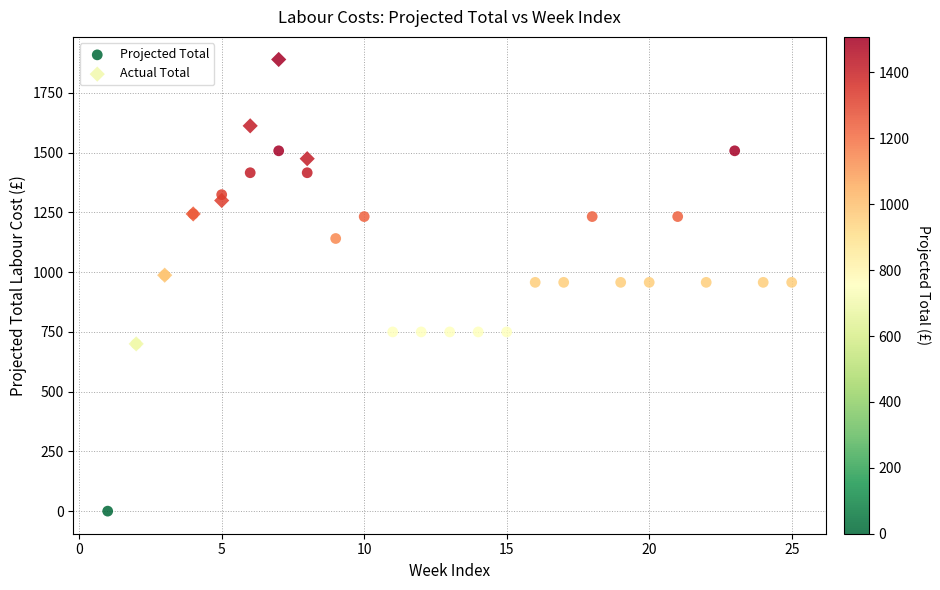

Which series has the largest Y range (max minus min)?

Projected Total